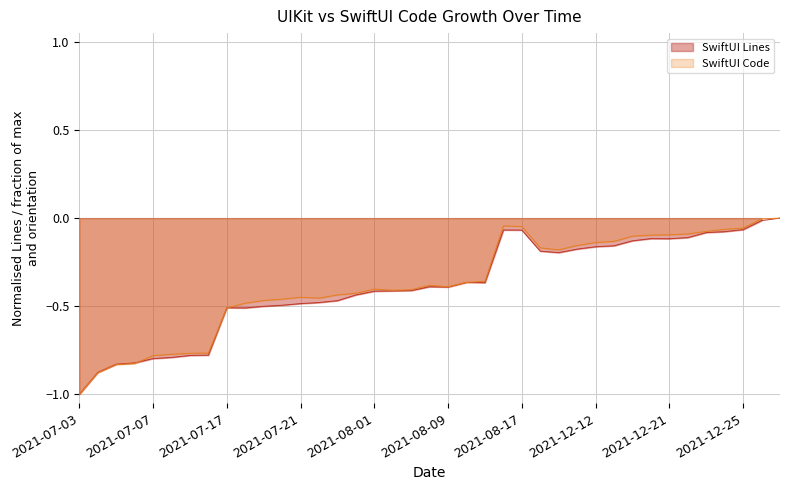

Between which two adjacent categories do SwiftUI Lines and SwiftUI Code first intersect?

2021-07-06 and 2021-07-07